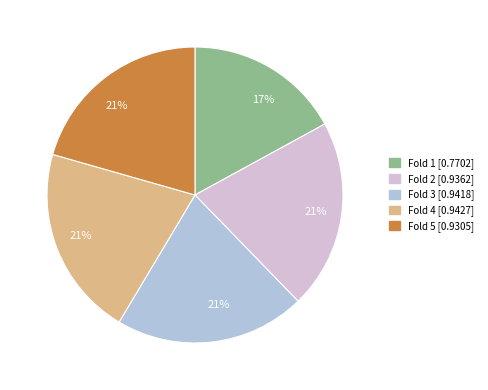

To the nearest percent, what is the difference between the largest and smallest slice percentages?

4%